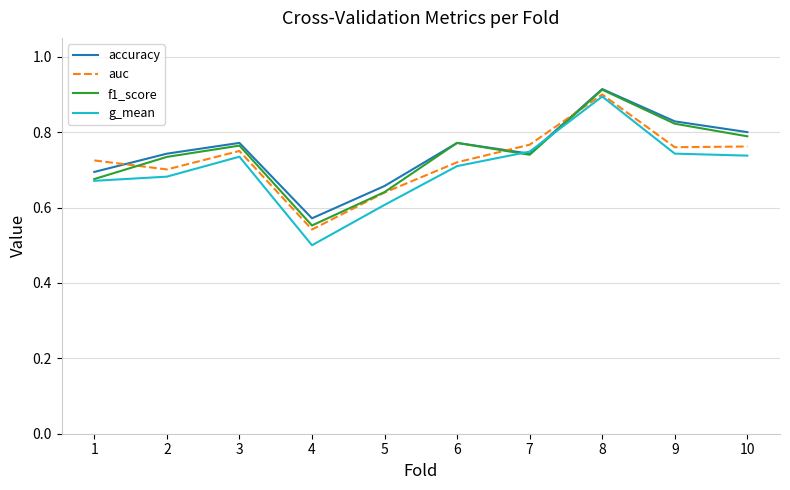

Is the value of auc at 9 greater than the value of accuracy at 4?

Yes